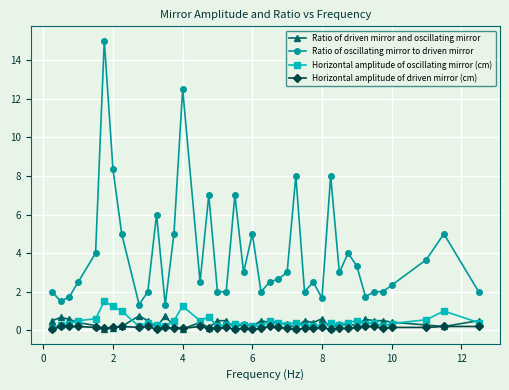

Does the chart display data point markers on the line(s)?

Yes